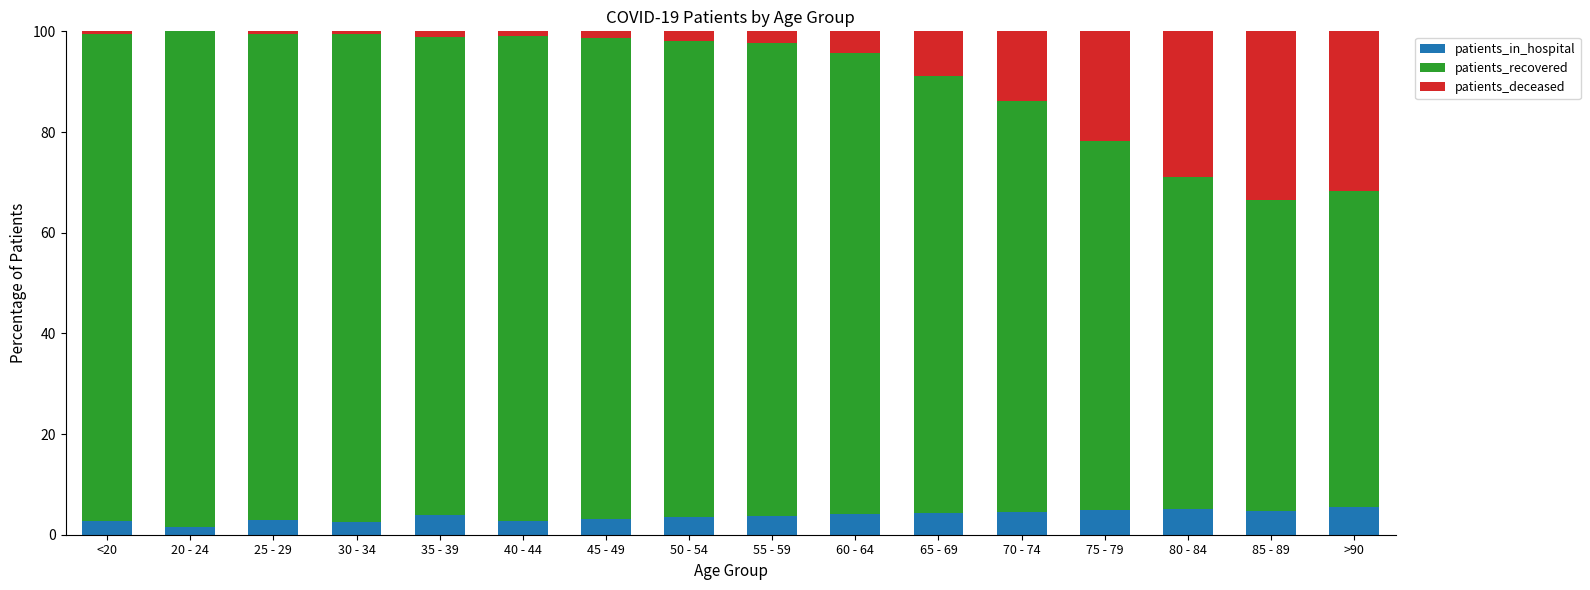

What is the sum of all patients_in_hospital values?

59.5